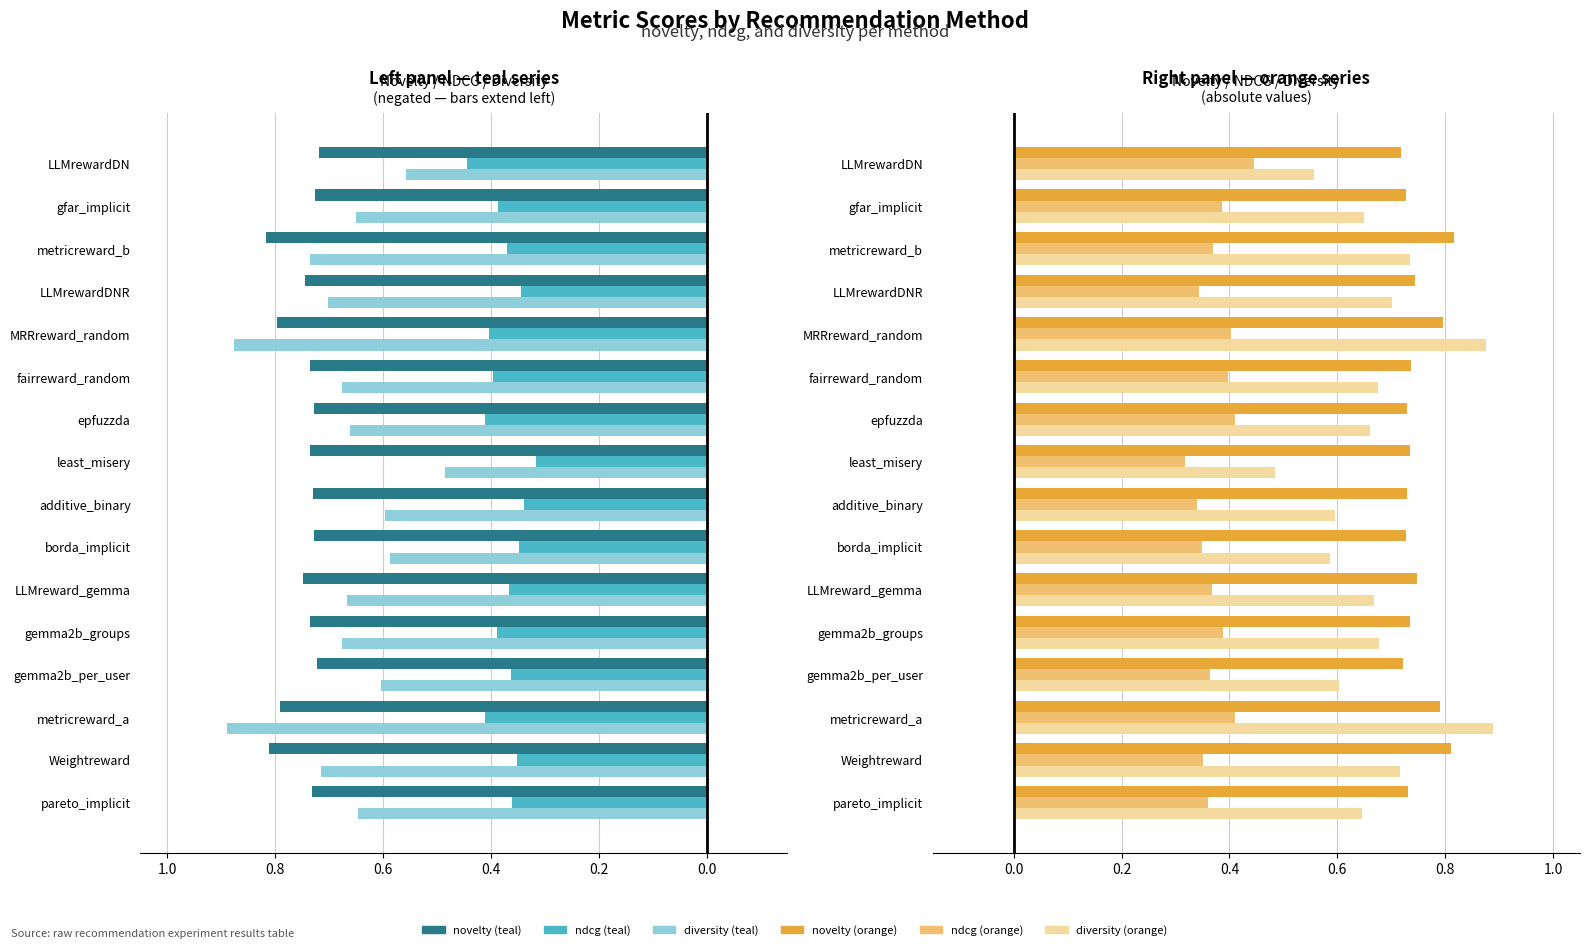

What is the lowest value of the novelty series?

0.7